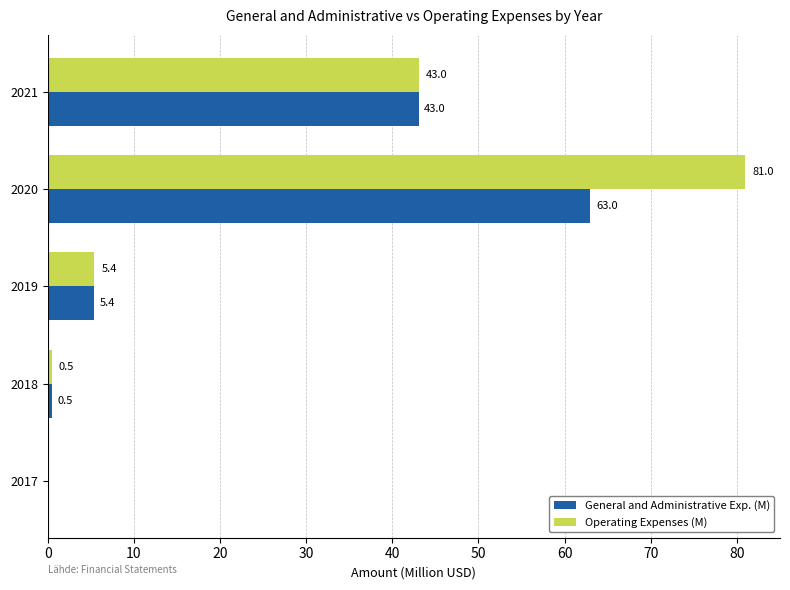

True or false: General and Administrative Exp. (M) has a value of 8.3 at 2019.

False